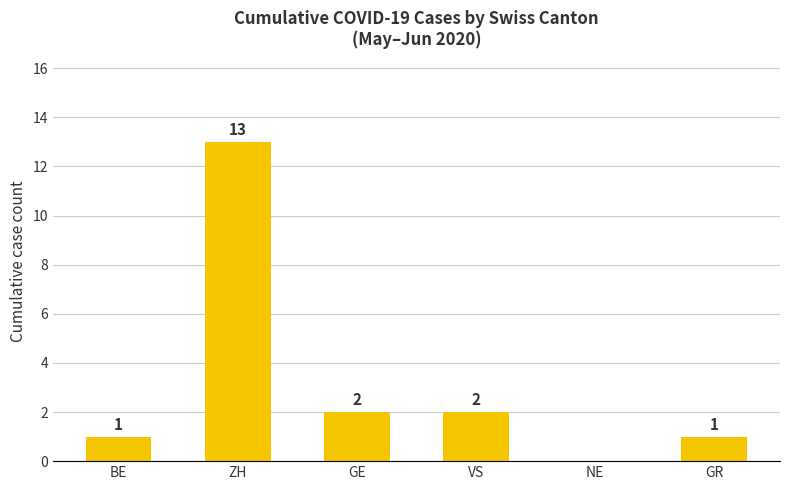

The value at VS is 2. True or false?

True